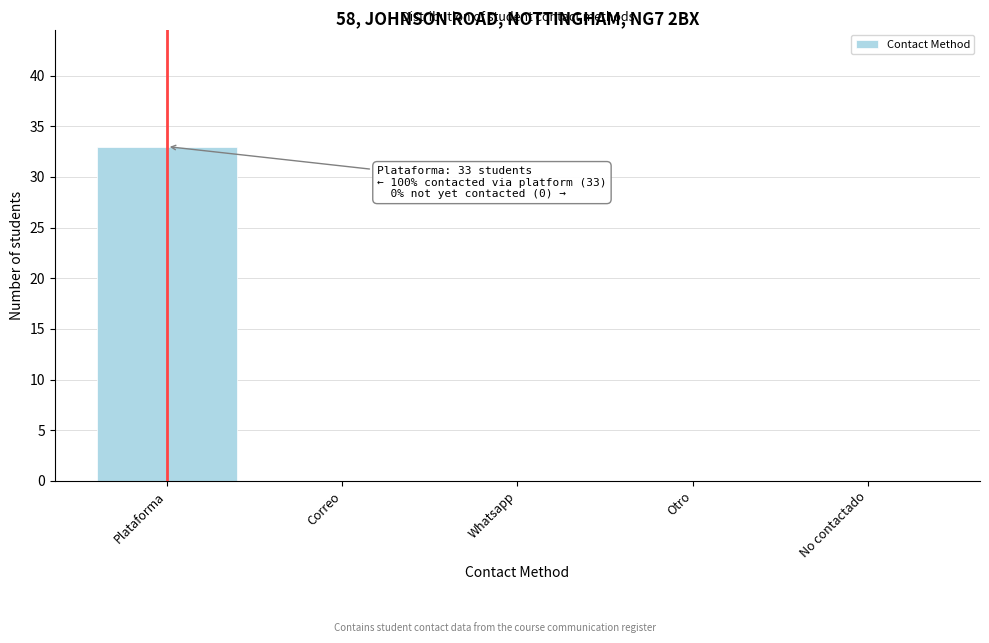

Reading left to right, transcribe all the data shown in this chart.

Plataforma=33	Correo=0	Whatsapp=0	Otro=0	No contactado=0